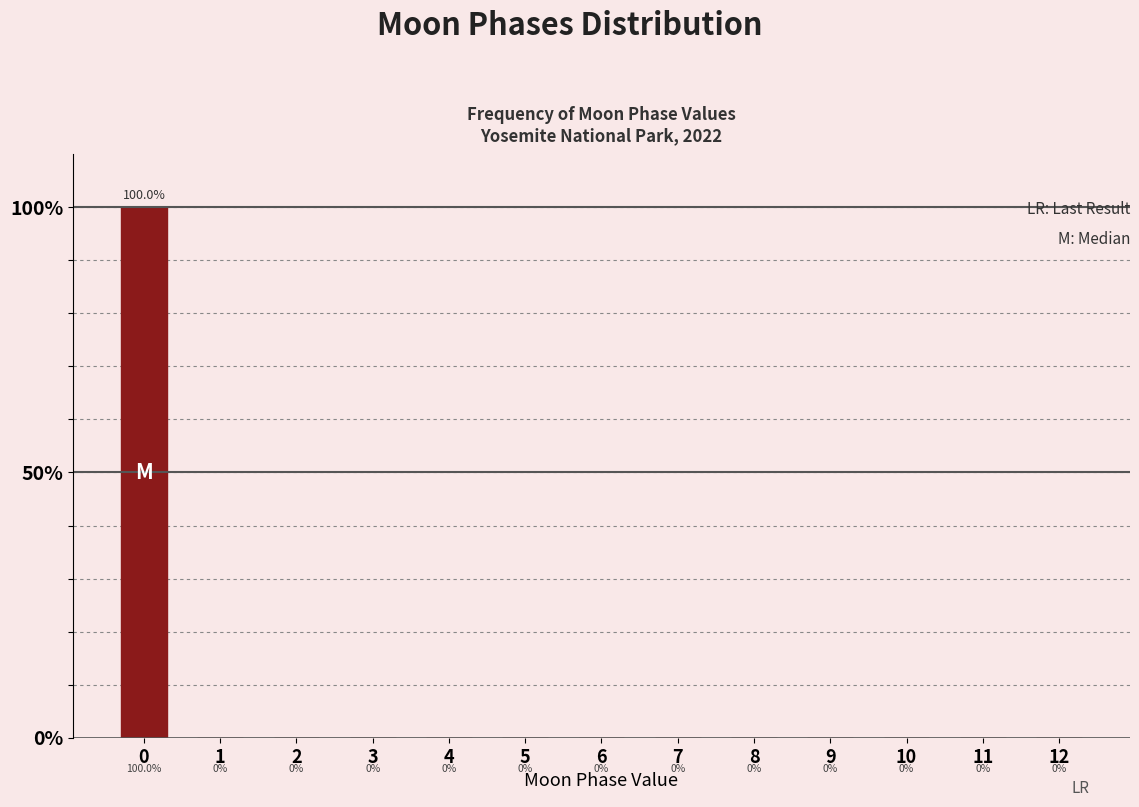

Reading right to left, extract all data points from this chart.

12=0	11=0	10=0	9=0	8=0	7=0	6=0	5=0	4=0	3=0	2=0	1=0	0=100